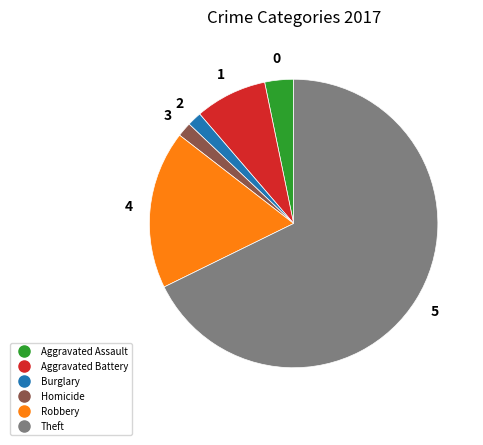

Does any single category account for the majority?

Yes